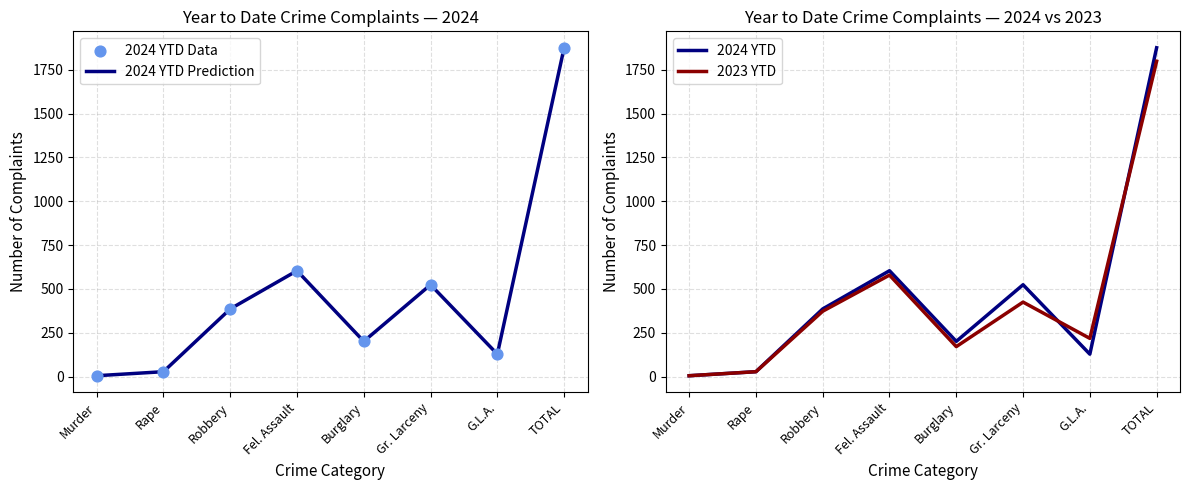

What is the total value across all series at Murder?

20